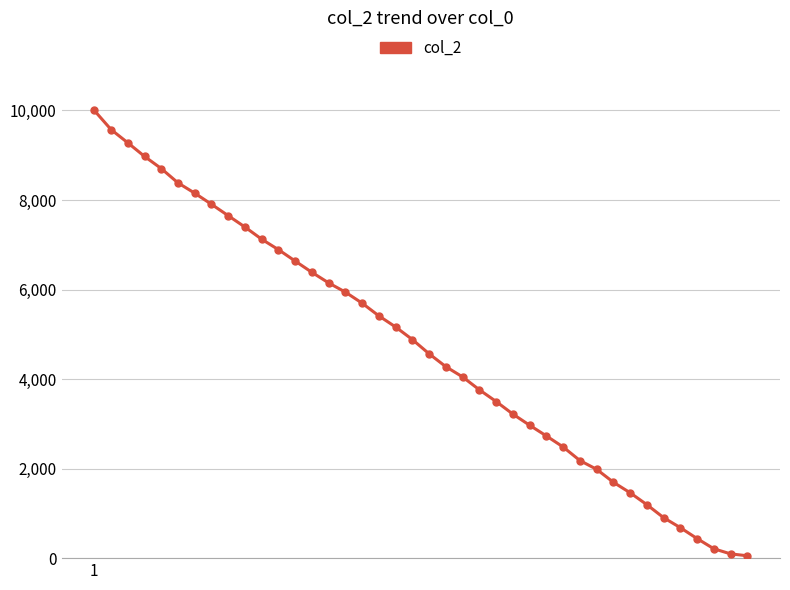

What is the difference between the maximum and minimum values?

9947